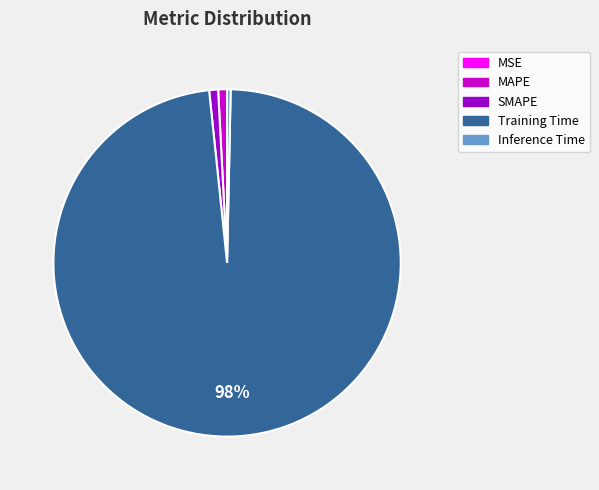

Between SMAPE and Training Time, which is larger?

Training Time